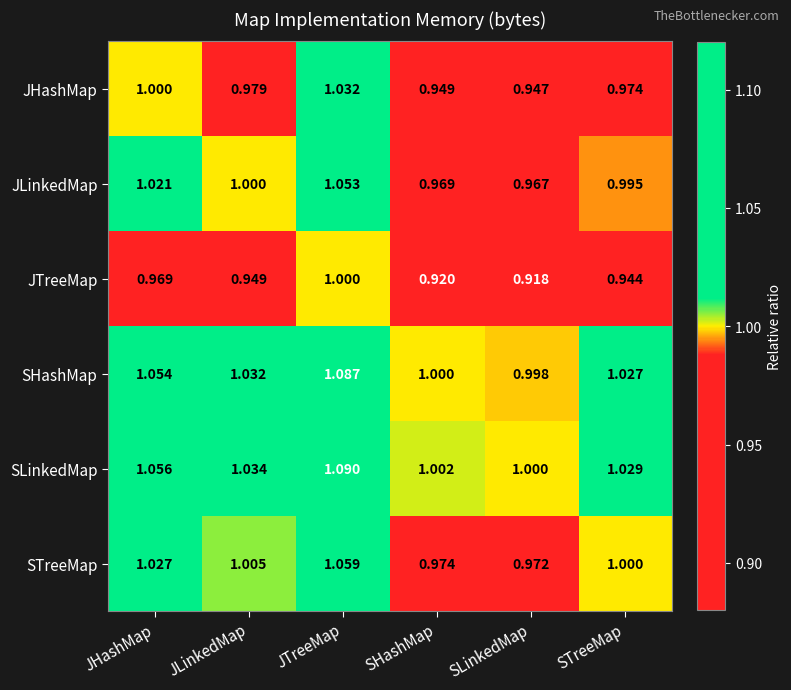

At which label is JLinkedMap closest to 1?

JLinkedMap